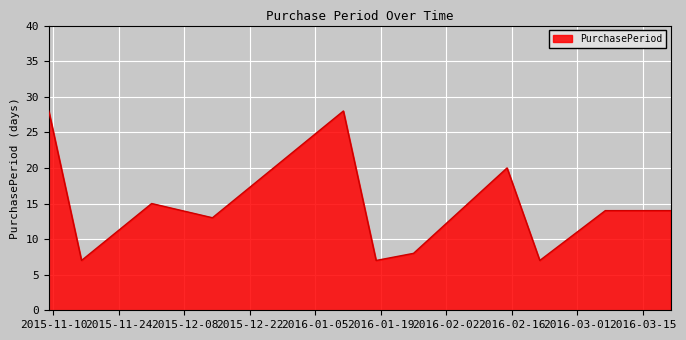

What is the smallest value displayed?

7